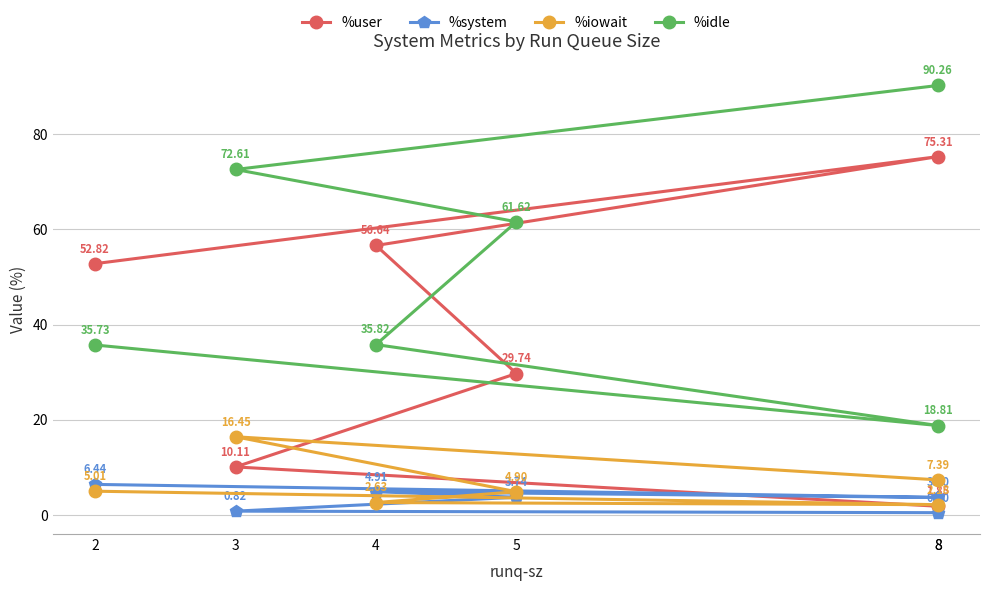

Read the %system value at 8.

3.7